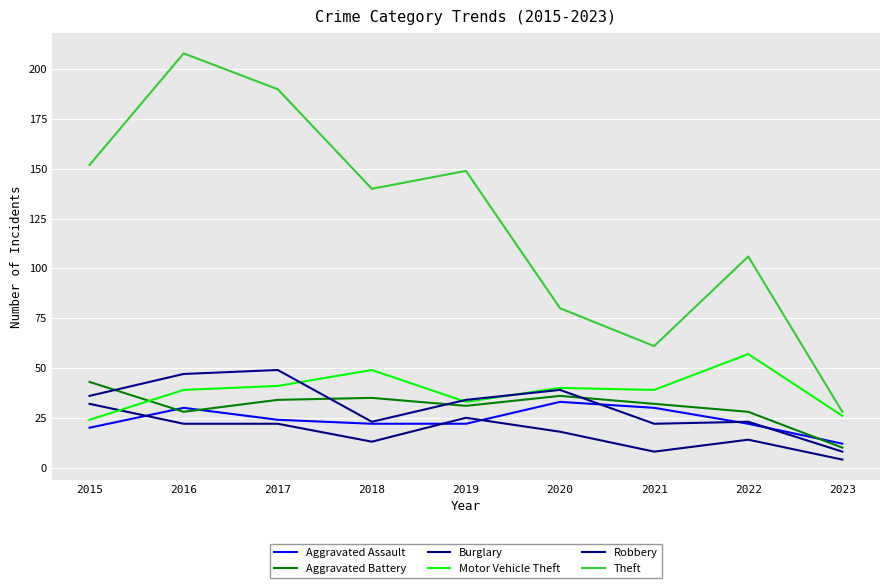

Is this an area chart (filled region under the line)?

No